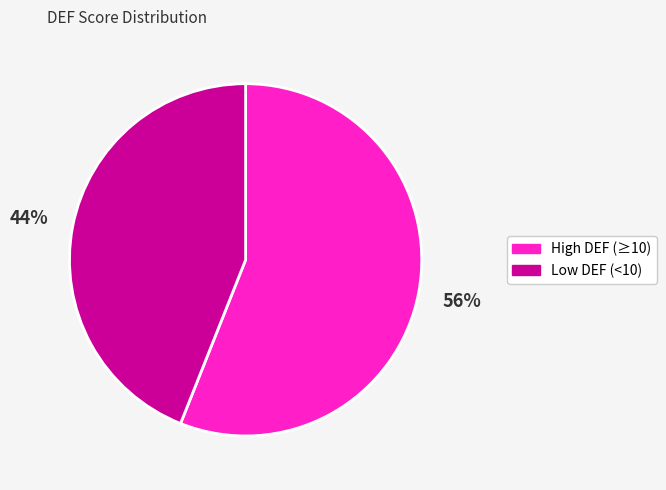

What is the ratio of the value at High DEF (≥10) to the value at Low DEF (<10)?

1.3